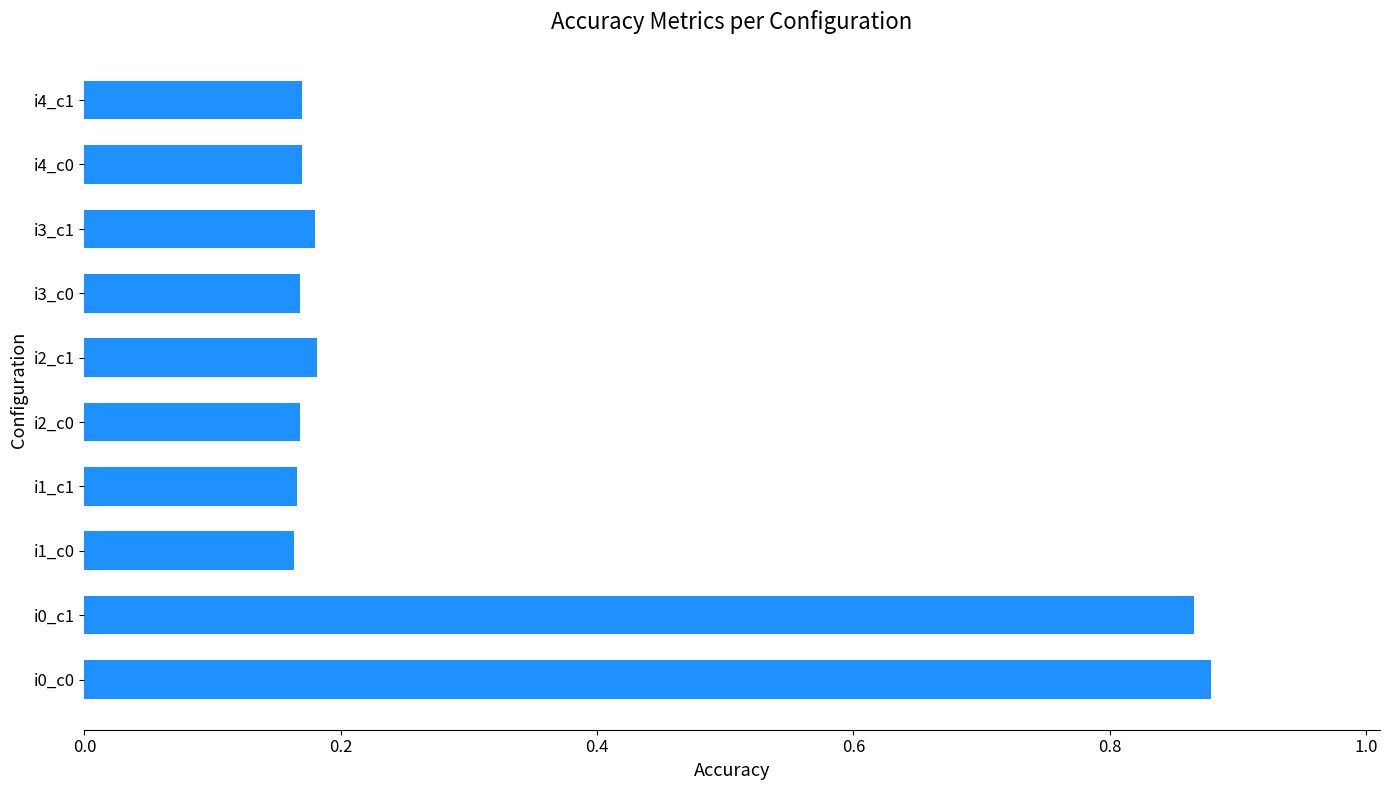

How many values are between 0 and 1?

10